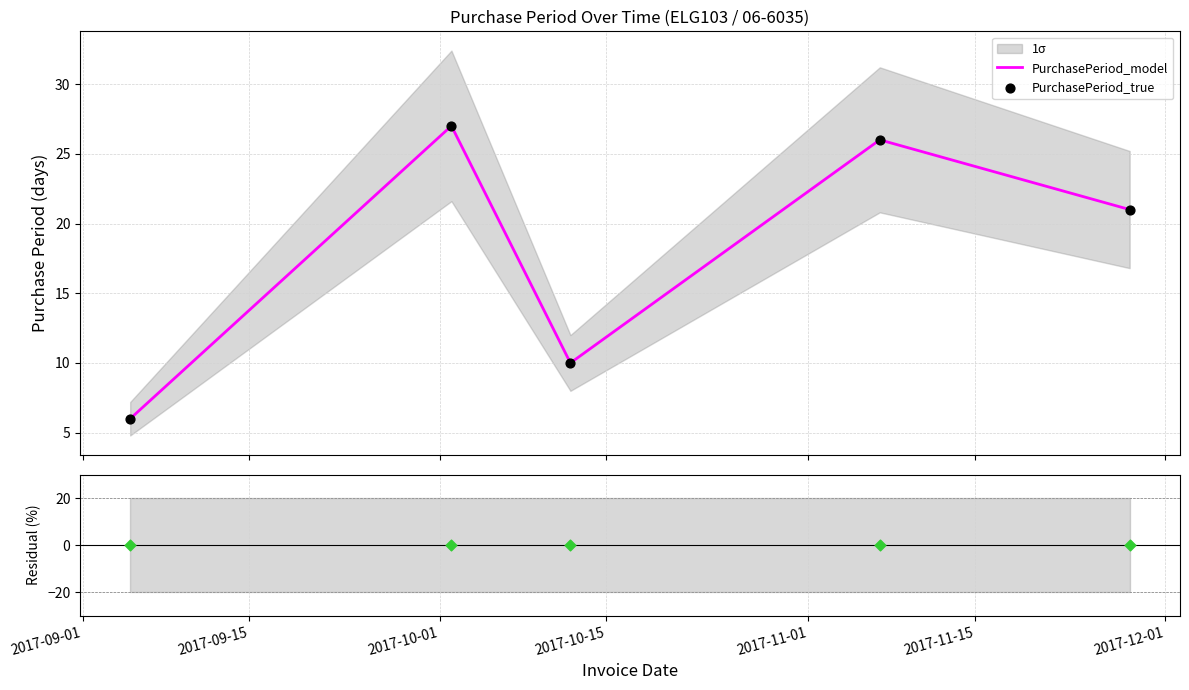

What is the lowest value of the PurchasePeriod_model series?

6